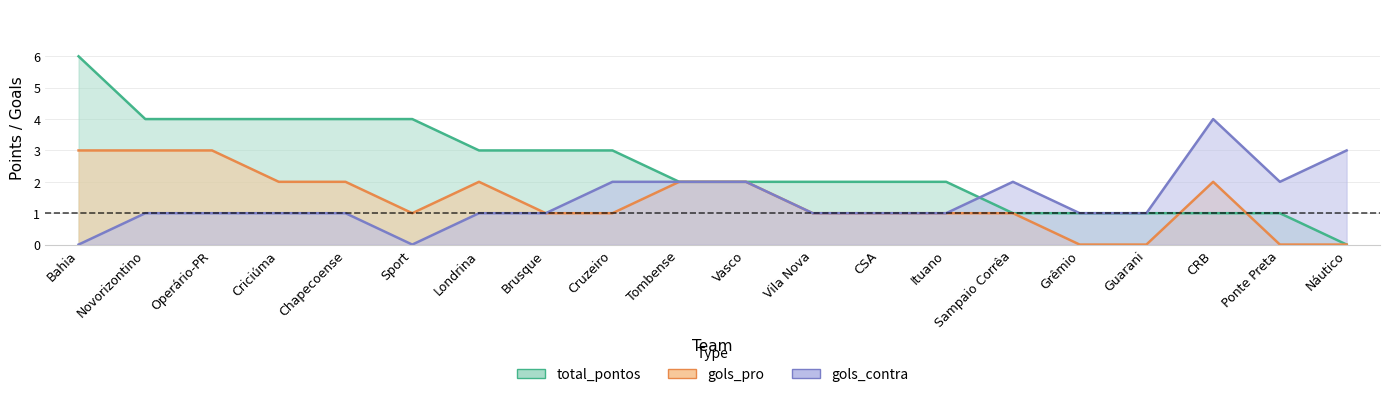

Rank the categories by gols_pro value from lowest to highest.

Grêmio, Guarani, Ponte Preta, Náutico, Sport, Brusque, Cruzeiro, Vila Nova, CSA, Ituano, Sampaio Corrêa, Criciúma, Chapecoense, Londrina, Tombense, Vasco, CRB, Bahia, Novorizontino, Operário-PR